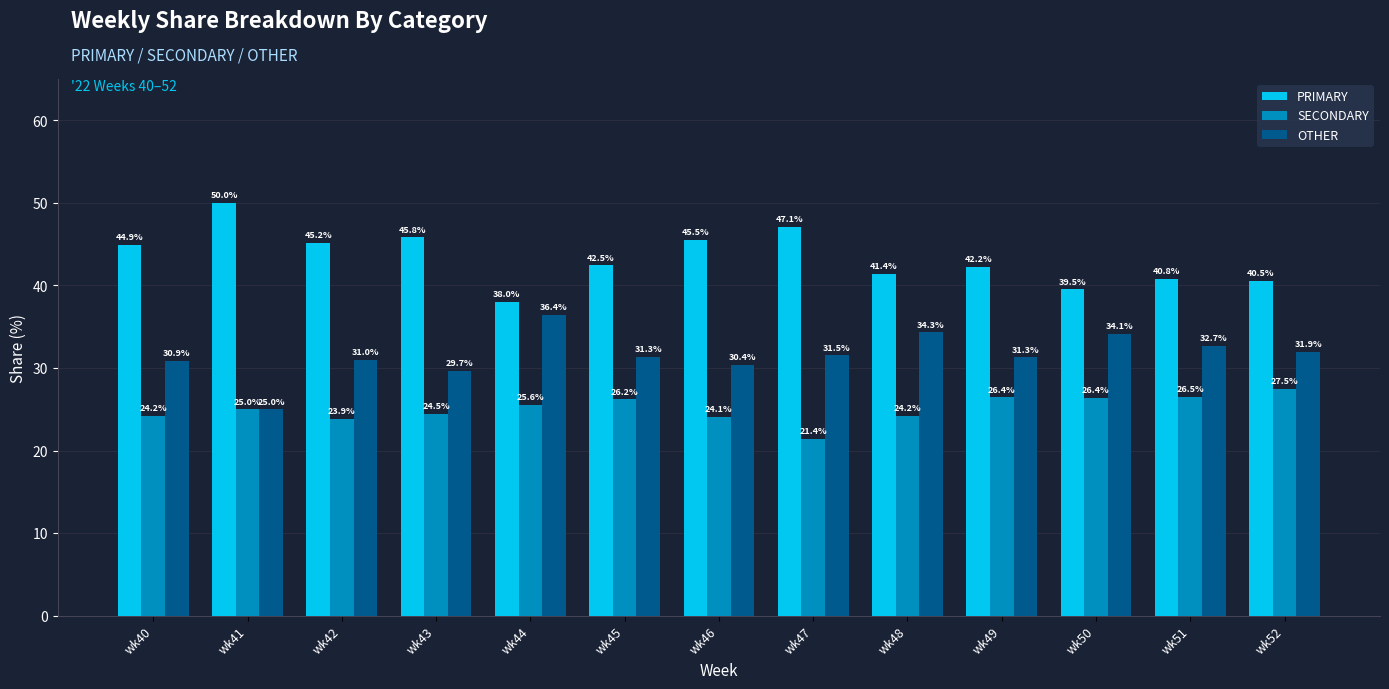

Which series has the largest total across all categories?

PRIMARY